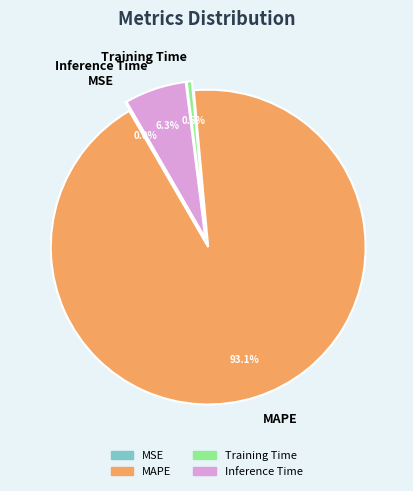

Is the sum of MAPE and Training Time greater than half?

Yes